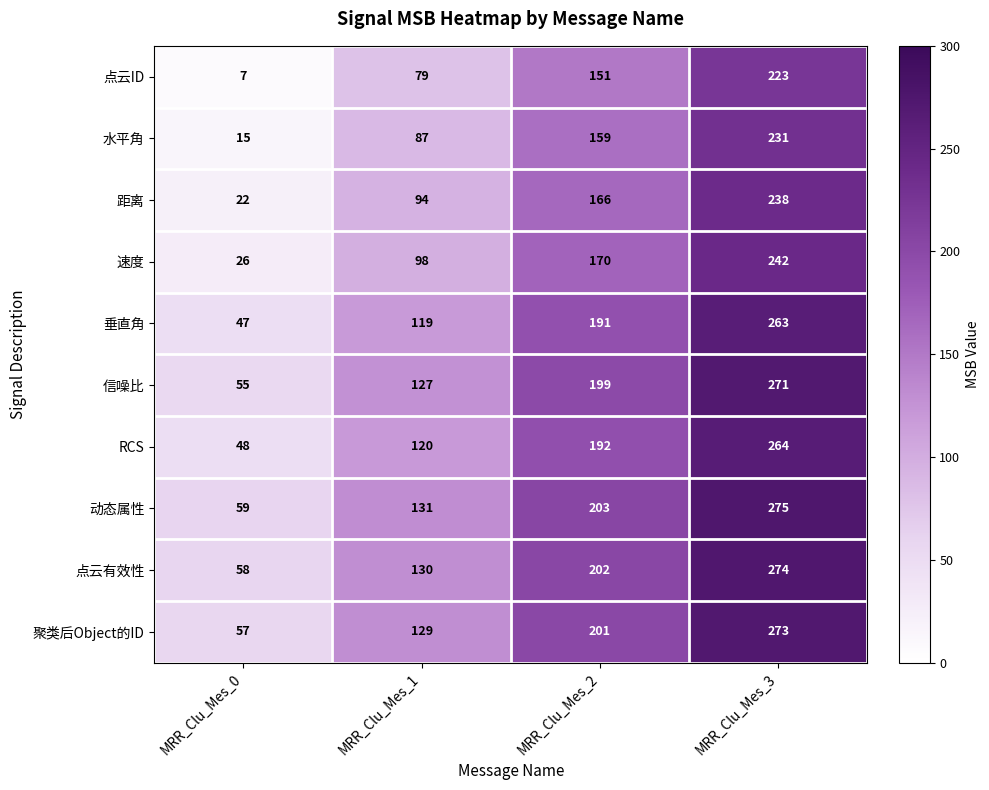

What is the sum of all 速度 values?

536